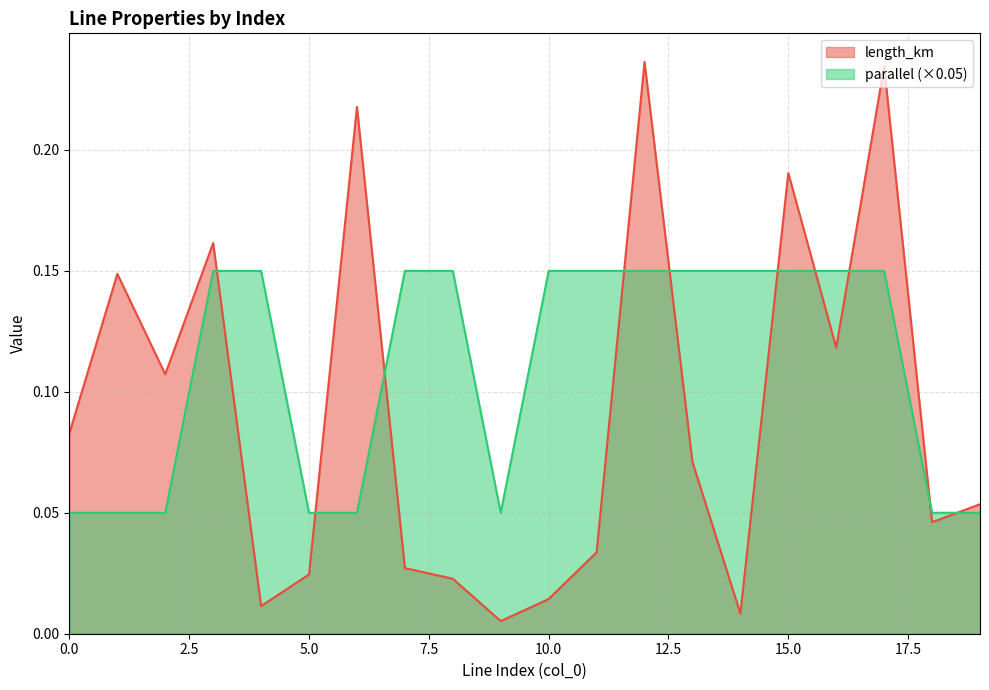

True or false: parallel has more than 0 points higher than both neighbors.

False